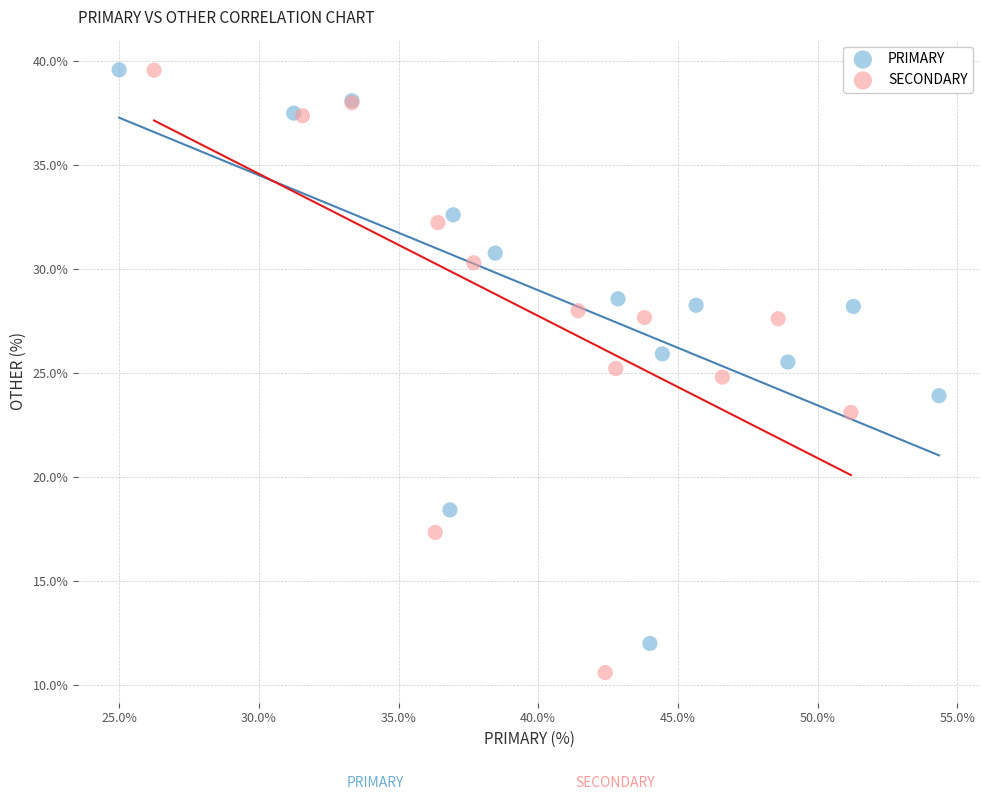

Which series has the largest Y range (max minus min)?

SECONDARY